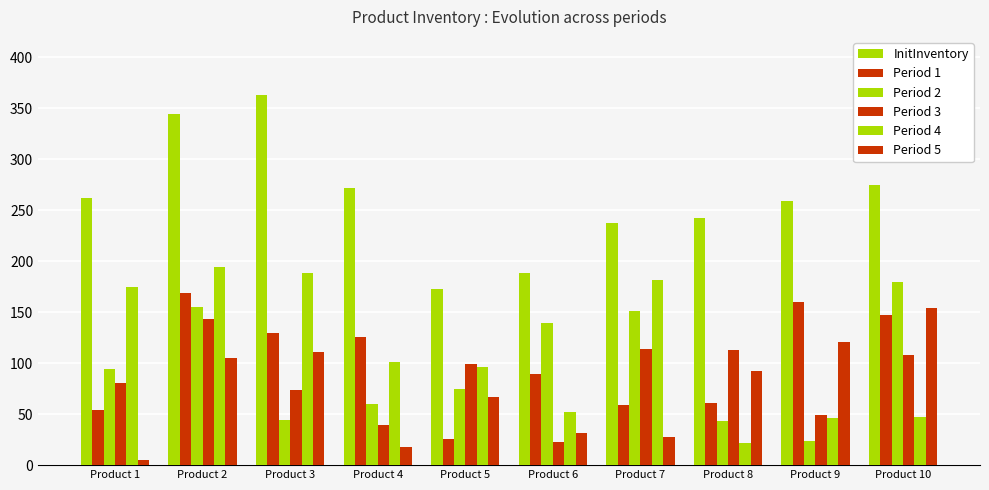

How many groups of bars are there?

10